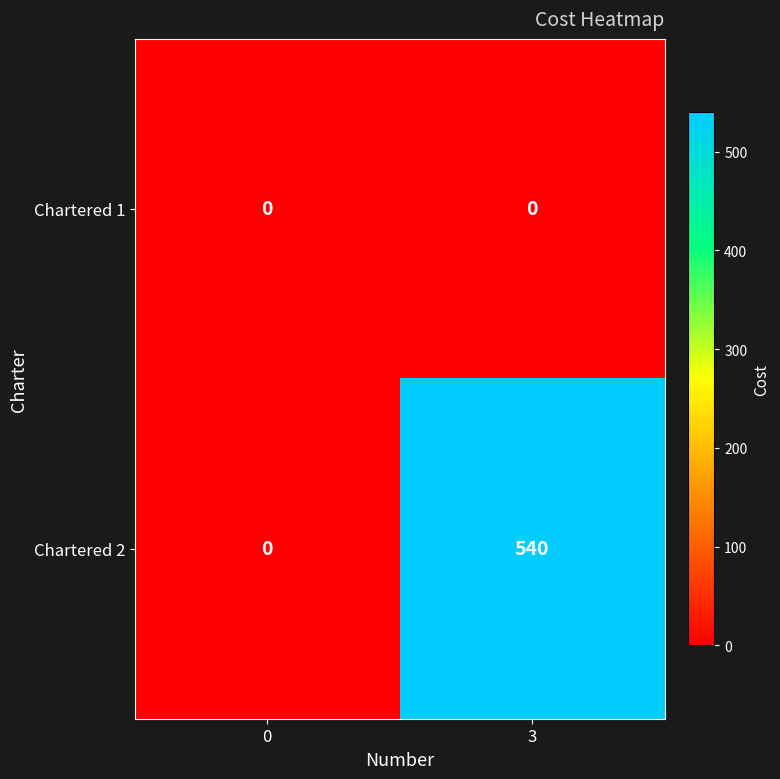

What is the sum of the Chartered 2 values at 0 and 3?

540